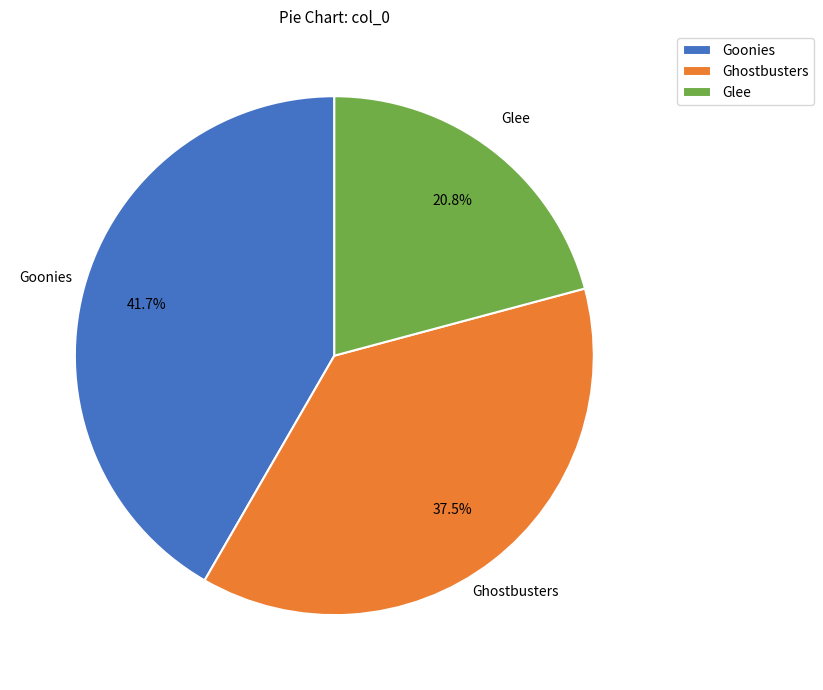

Do Goonies and Glee together represent more than half of the pie?

Yes